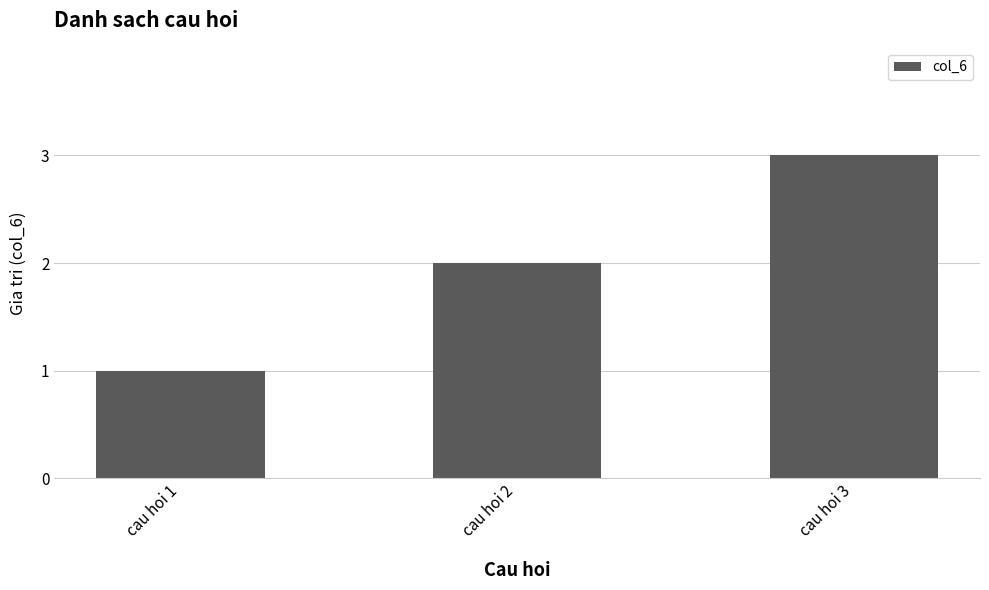

The chart shows a value of 1 at cau hoi 3. True or false?

False